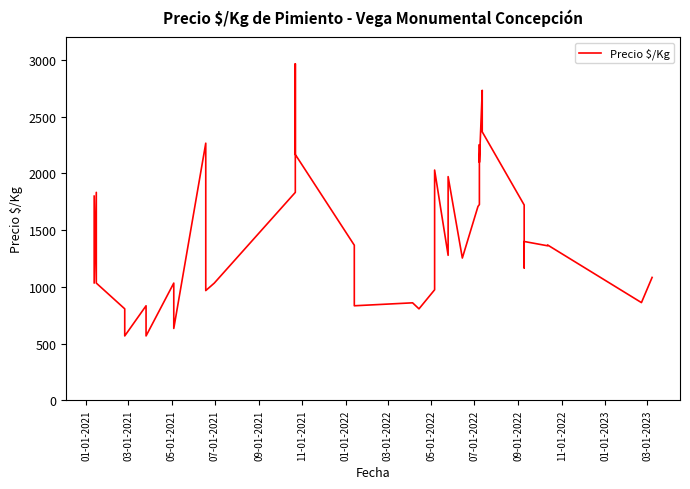

How many data points are above 1278?

19